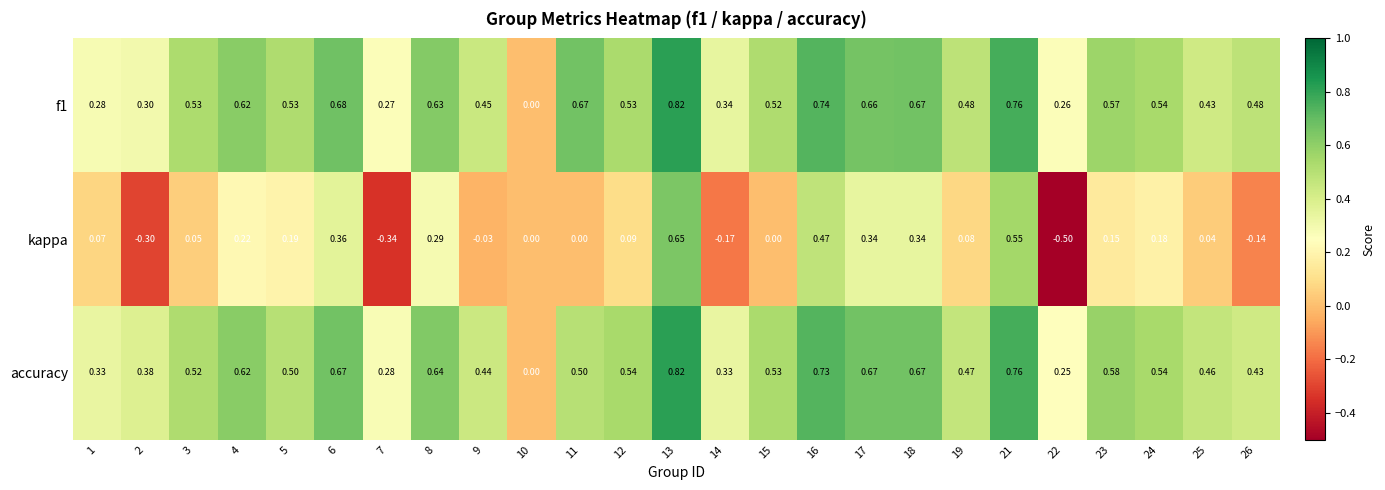

Between 3 and 13, which series saw the biggest shift?

kappa